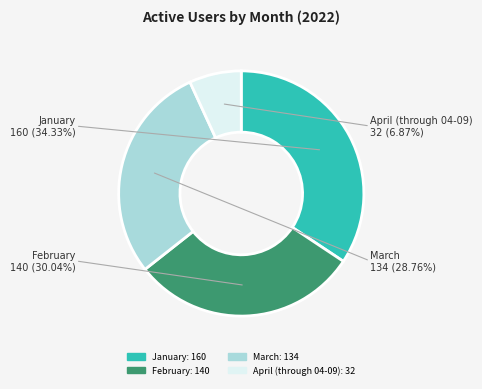

True or false: February accounts for 43% of the total.

False